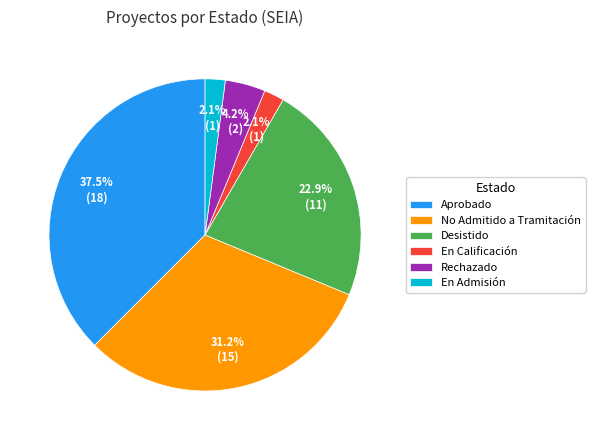

Is Rechazado the majority of the pie?

No